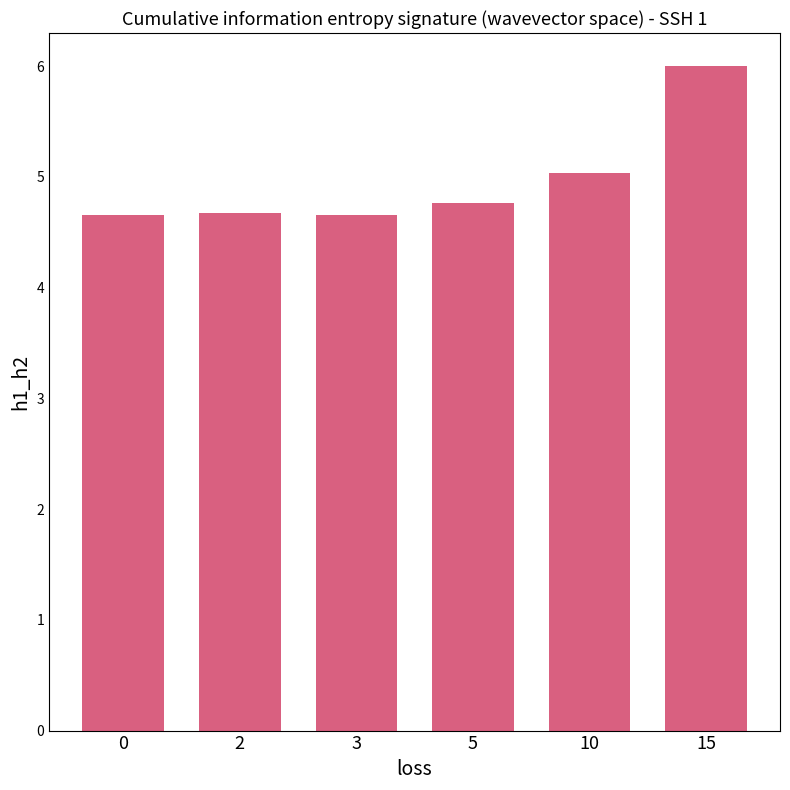

Between 5 and 3, which is larger?

5